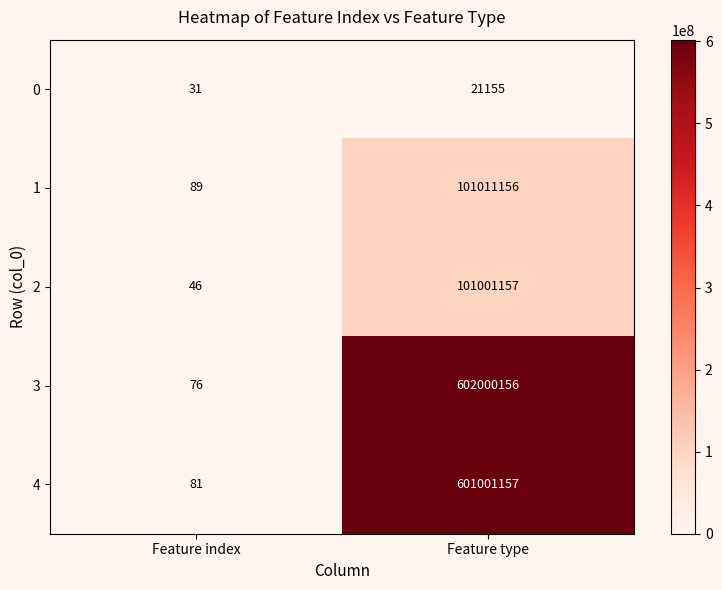

What is the approximate value of 3 at Feature type?

602000156